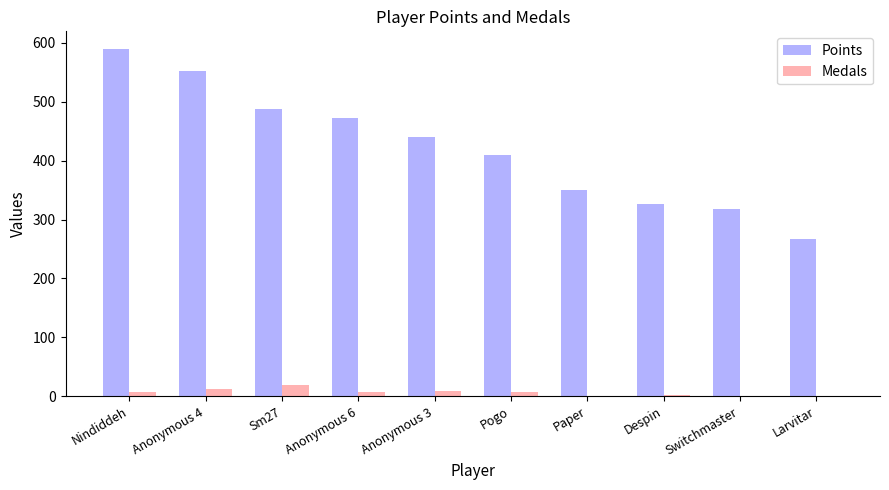

What is the sum of all Points values?

4215